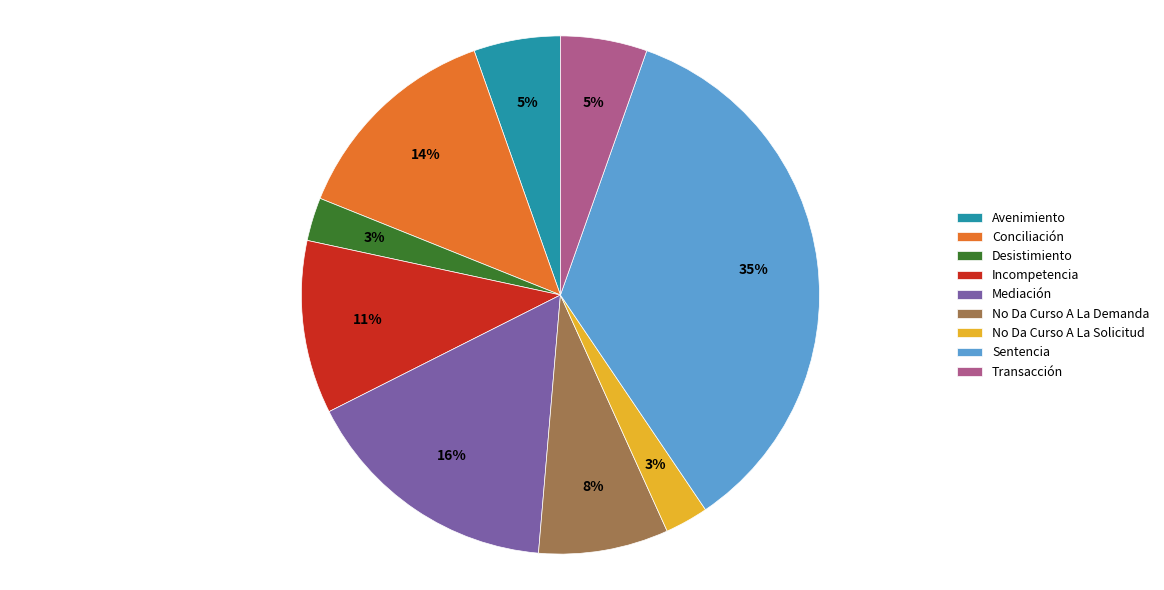

Count the number of slices in the pie.

9